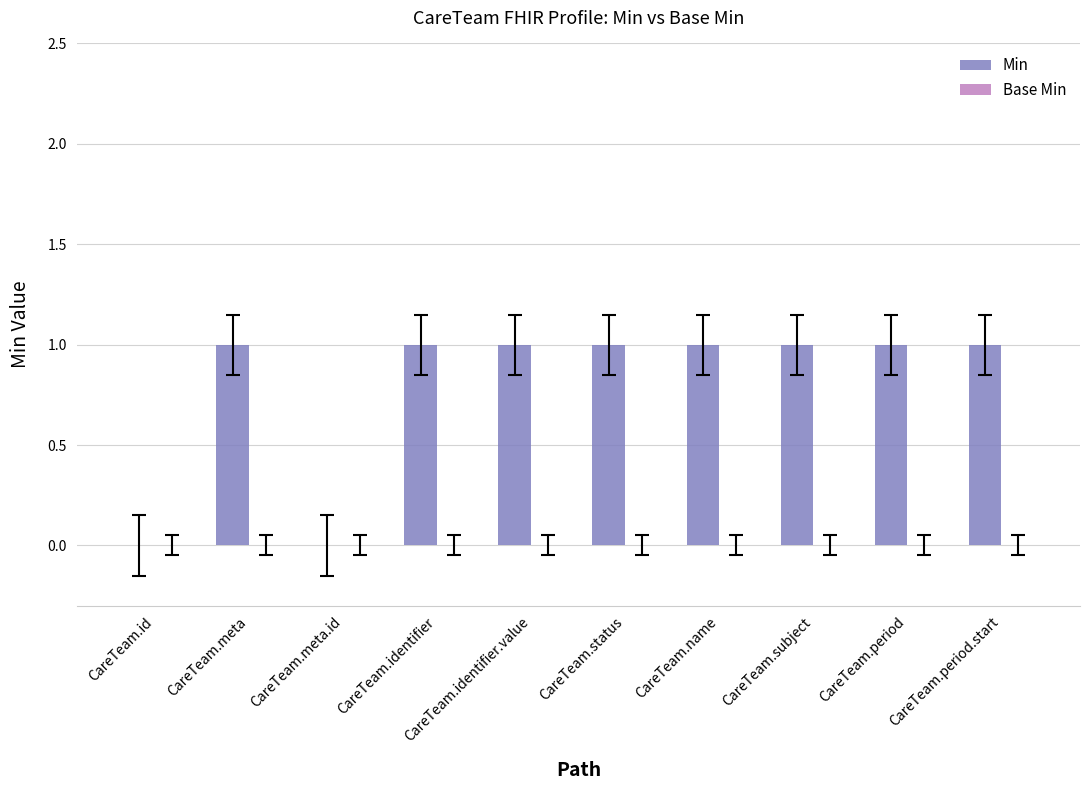

The value at CareTeam.period.start is 1. True or false?

True